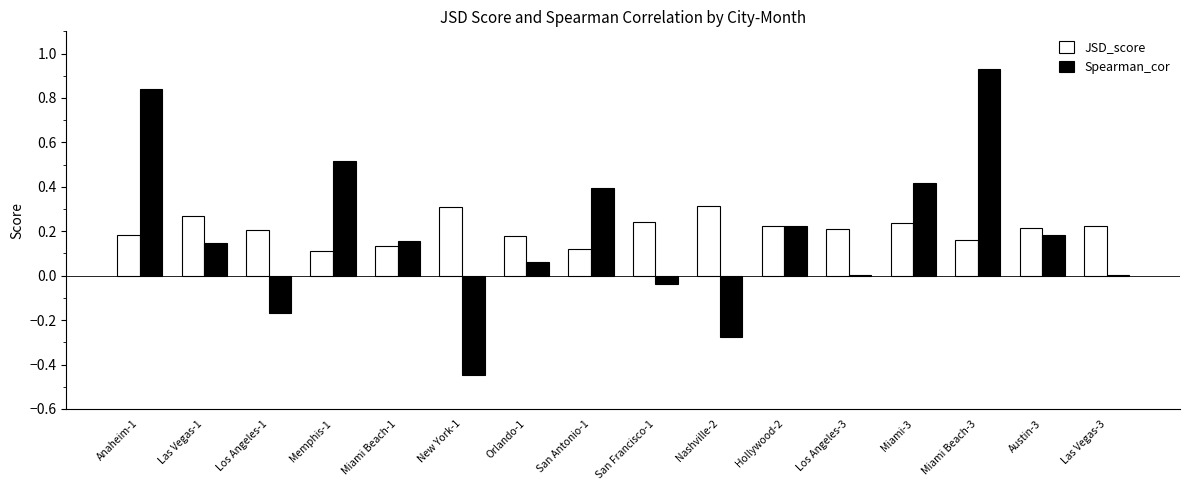

The value of JSD_score at Los Angeles-3 is 0.2. True or false?

True